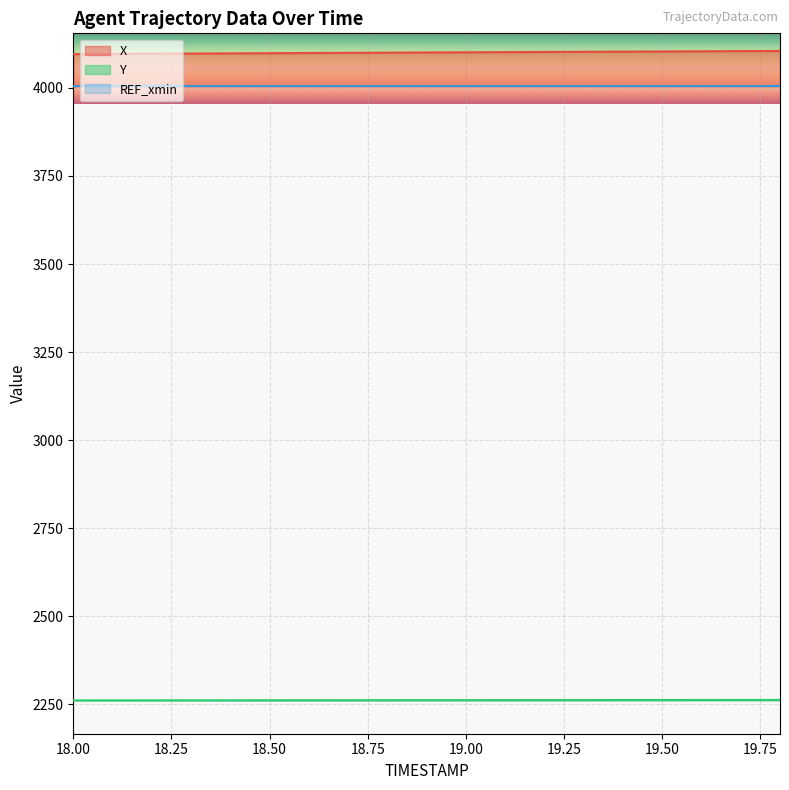

True or false: Y and X cross at least once.

False